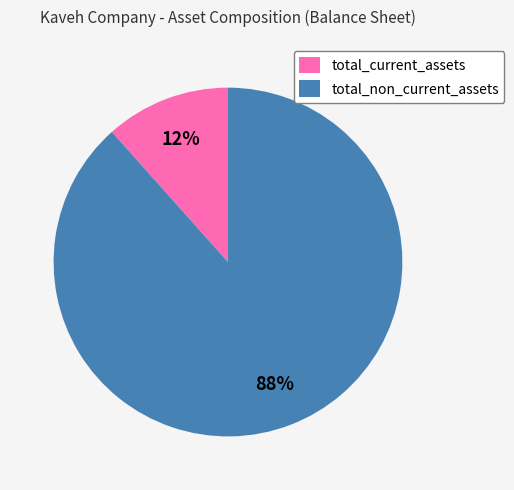

To the nearest percent, what is the average slice percentage?

50%